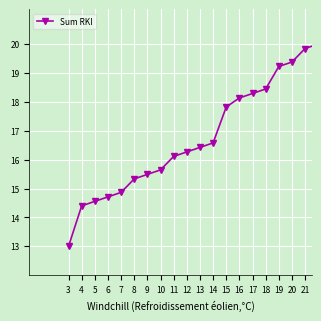

What is the sum of all values?

334.5